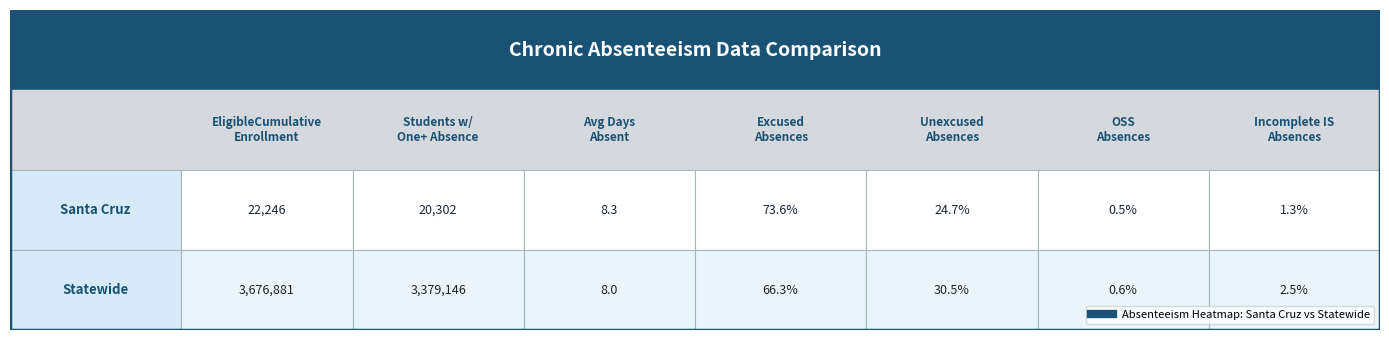

What is the spread (max minus min) of values at 4?

5.8